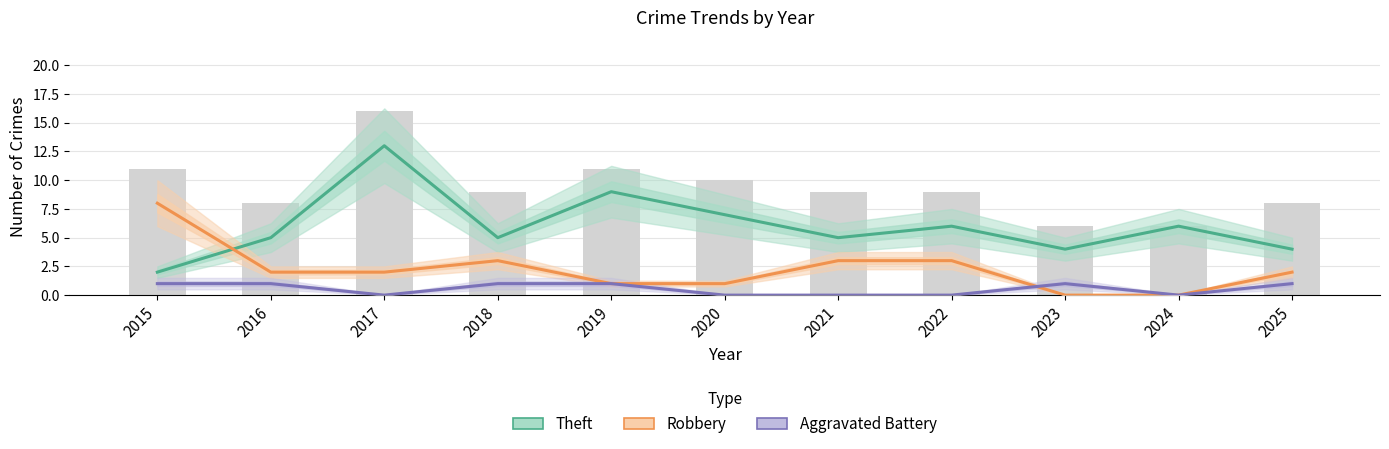

What is the value of the Robbery bar at the 8th from the left?

3